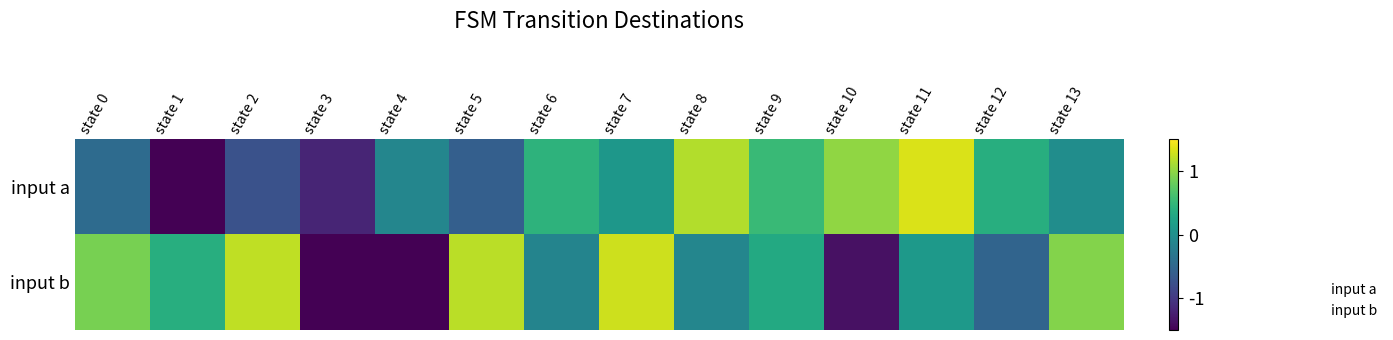

Reading left to right, what are all the values shown in this chart?

input a: state 0=-0.4	state 1=-1.9	state 2=-0.7	state 3=-1.2	state 4=-0.1	state 5=-0.6	state 6=0.4	state 7=0.1	state 8=1.2	state 9=0.5	state 10=1.0	state 11=1.3	state 12=0.4	state 13=-0.0
input b: state 0=0.9	state 1=0.4	state 2=1.2	state 3=-1.8	state 4=-2.3	state 5=1.2	state 6=-0.2	state 7=1.3	state 8=-0.1	state 9=0.3	state 10=-1.4	state 11=0.1	state 12=-0.5	state 13=0.9